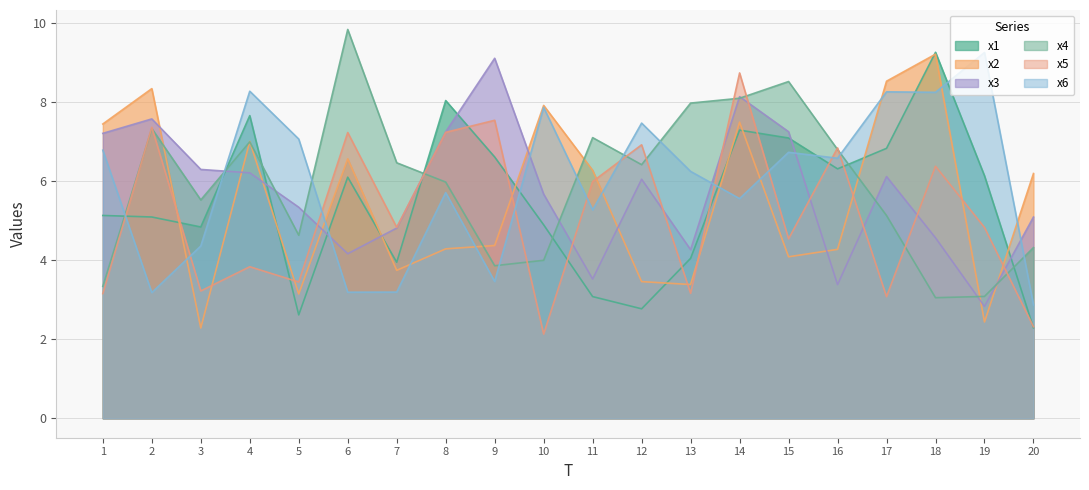

At which label does x2 reach its minimum?

3